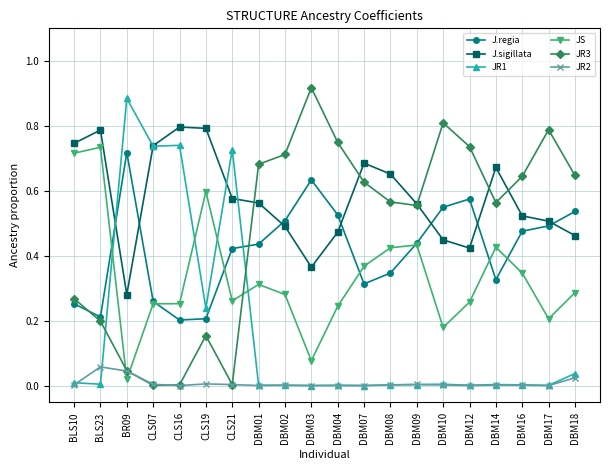

What is the label of the 10th point from the left?

DBM03